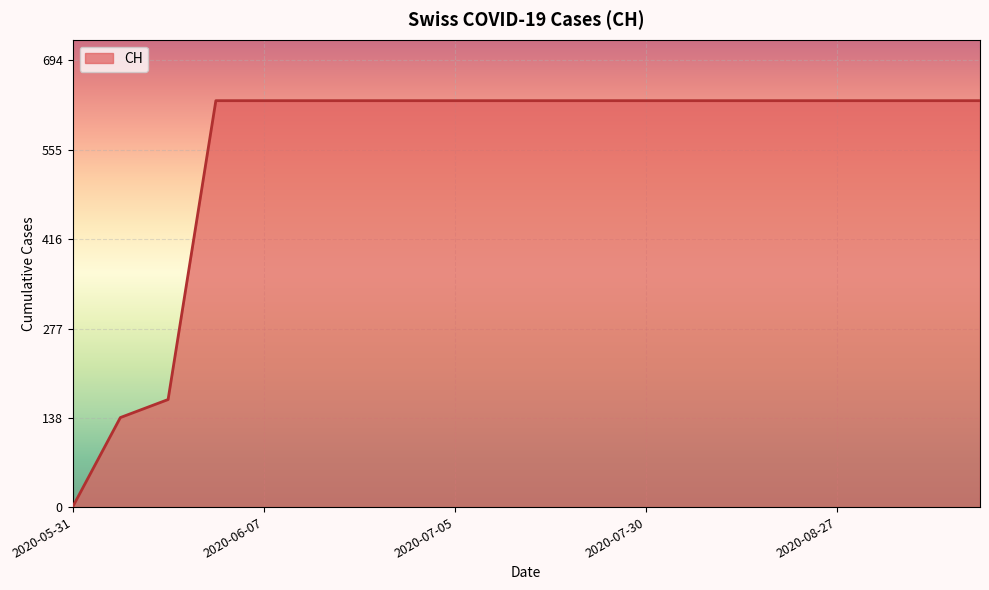

What is the difference between the maximum and minimum values?

631